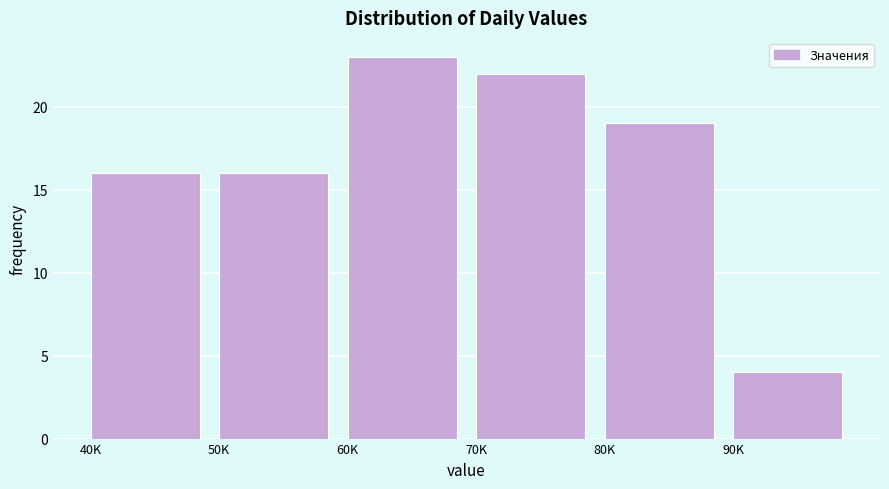

Reading left to right, list all the values displayed in this chart.

16	16	23	22	19	4